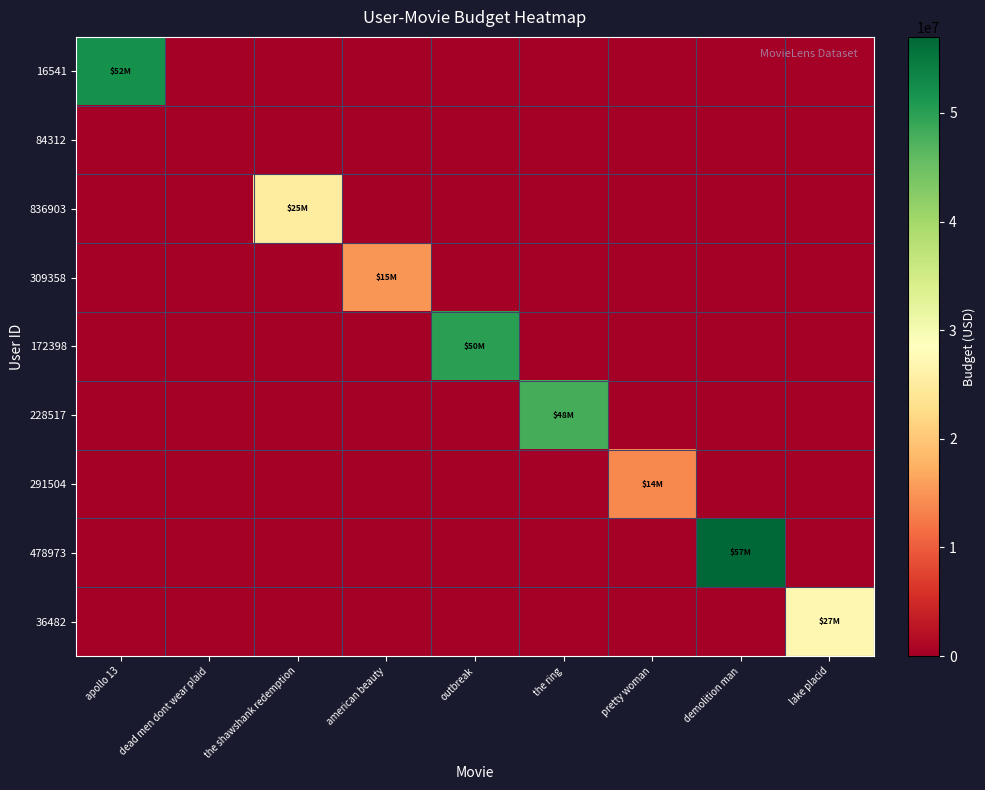

Which series has the largest total across all categories?

478973